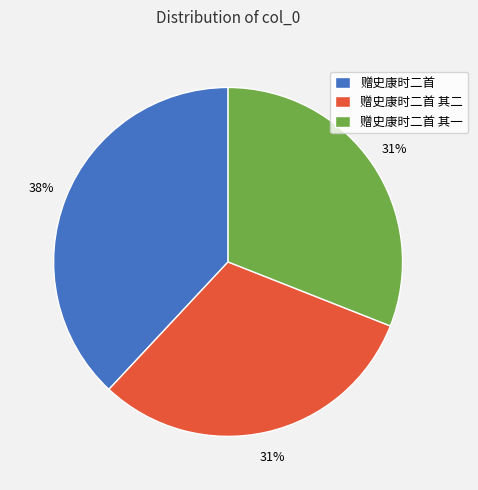

Between 赠史康时二首 其二 and 赠史康时二首, which is larger?

赠史康时二首